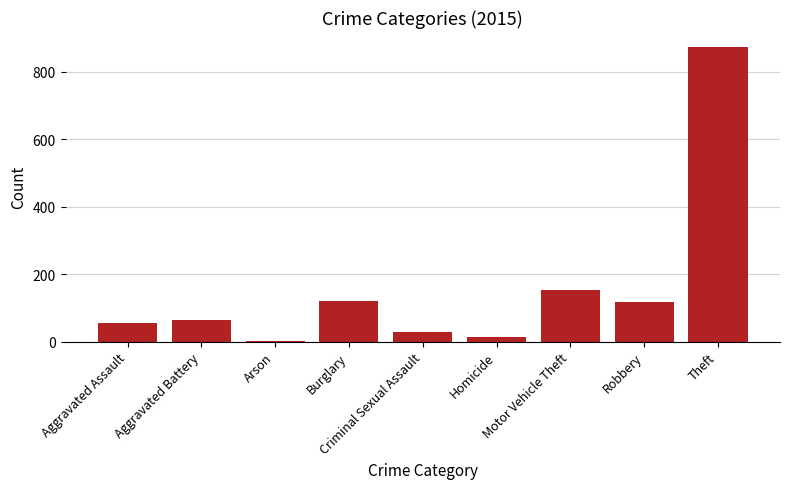

What is the greatest value displayed?

874